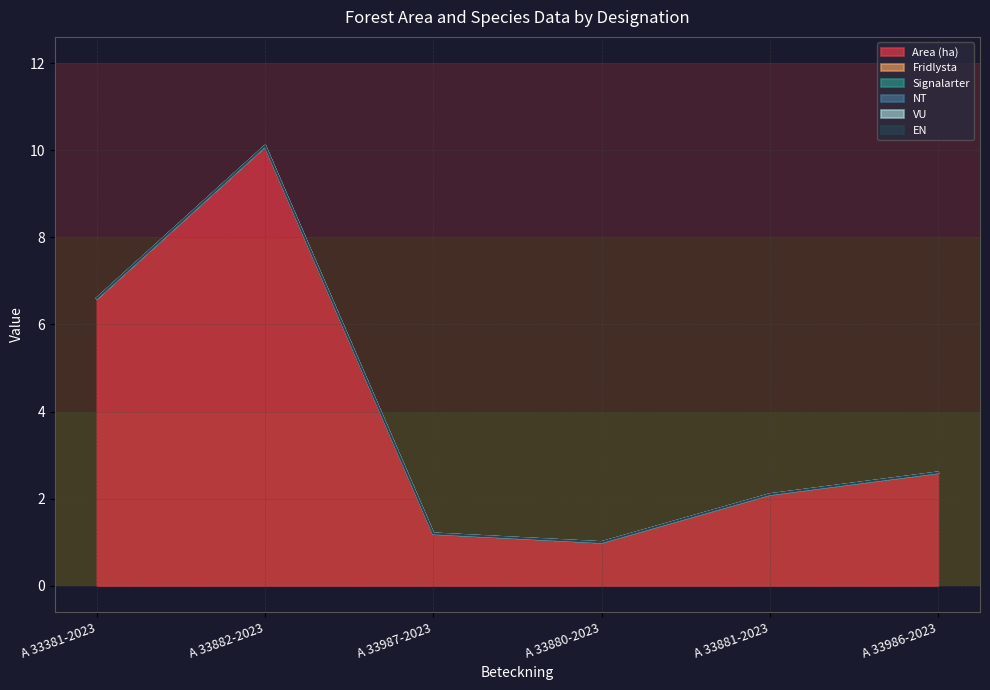

True or false: Area (ha) and EN intersect in this chart.

False